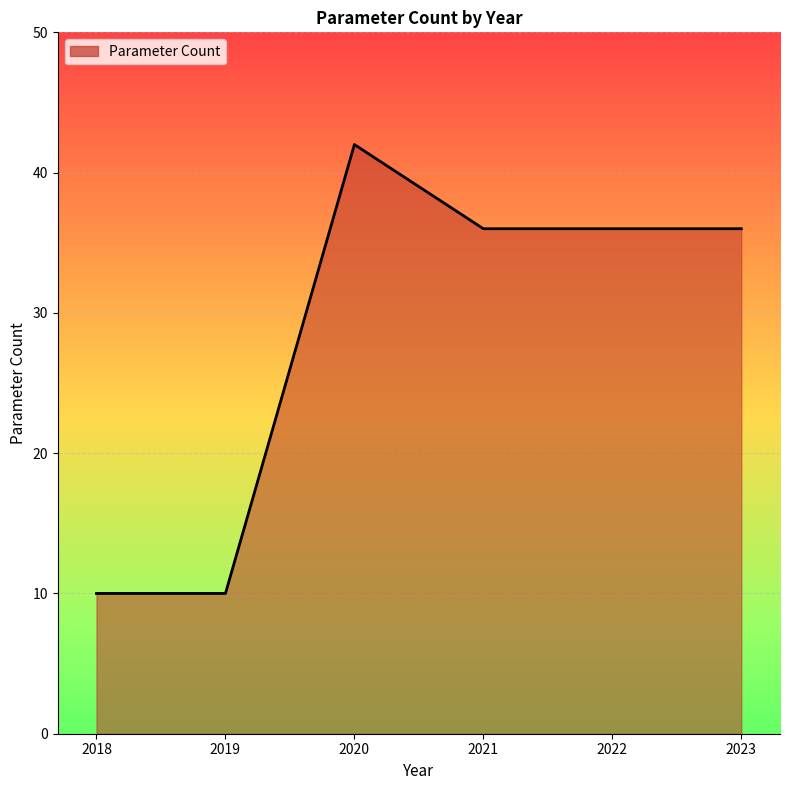

Where is the first local maximum?

2020